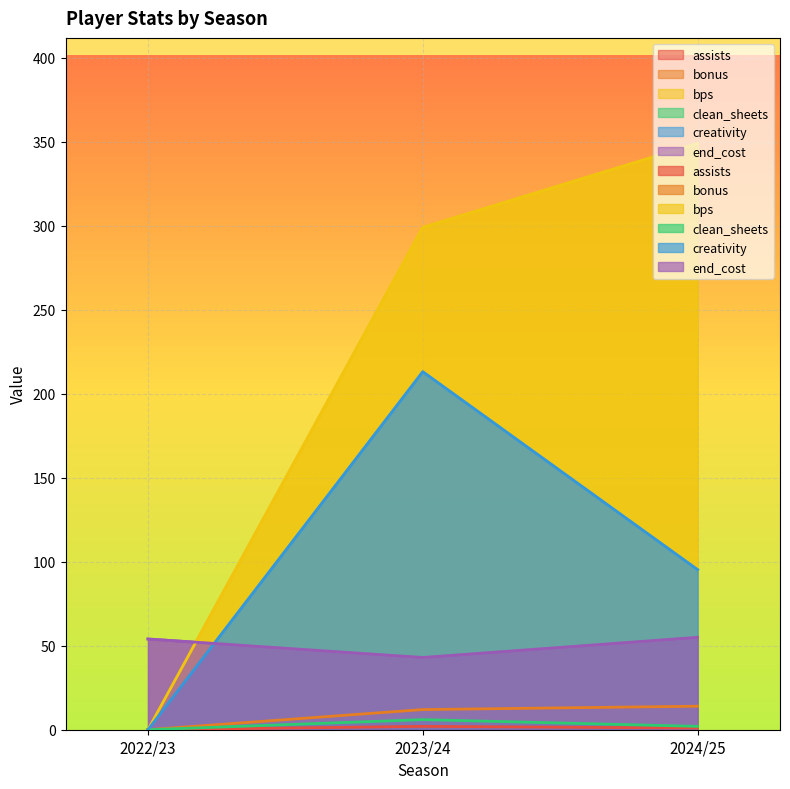

True or false: end_cost has a value of 54.0 at 2022/23.

True